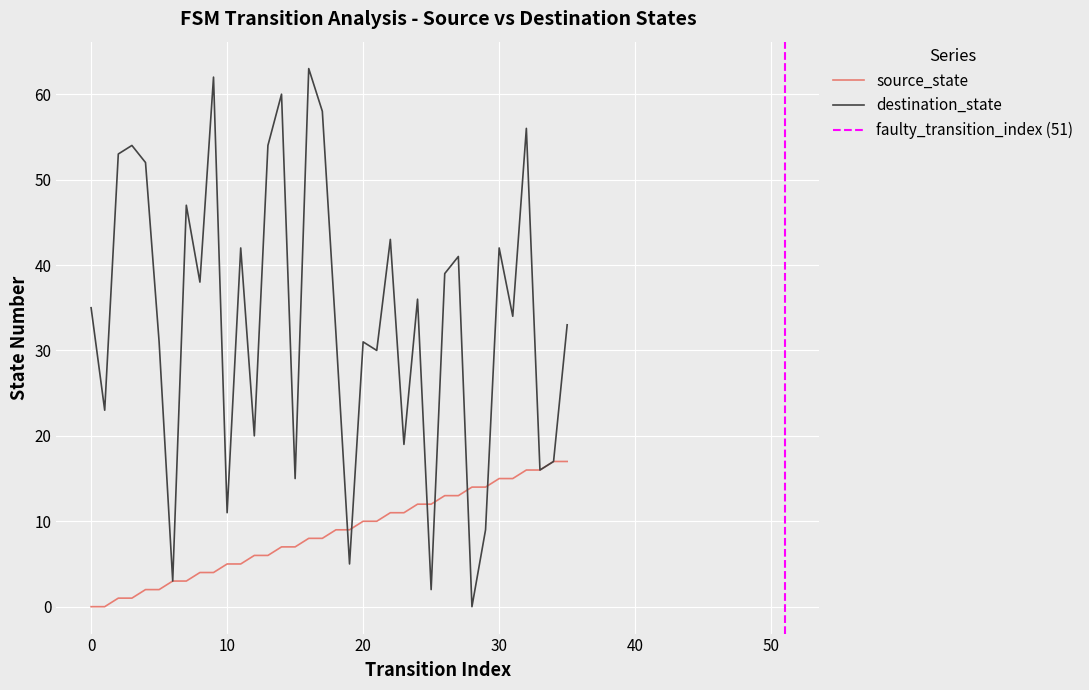

What is the highest value of the destination_state series?

63